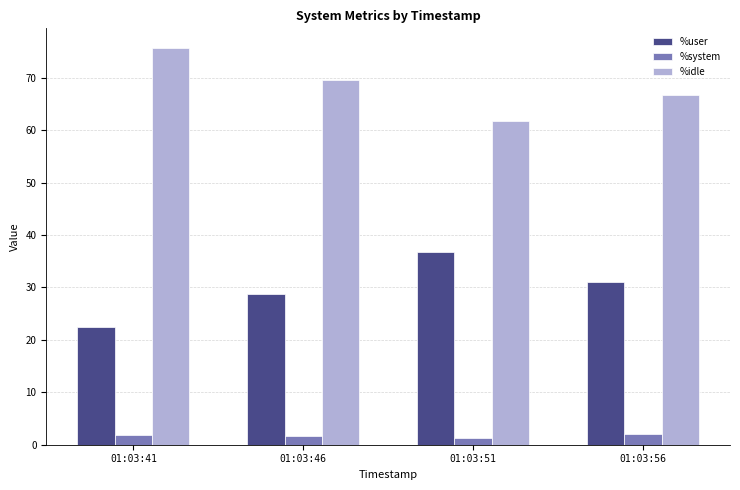

How many data points in %user are above 31?

2